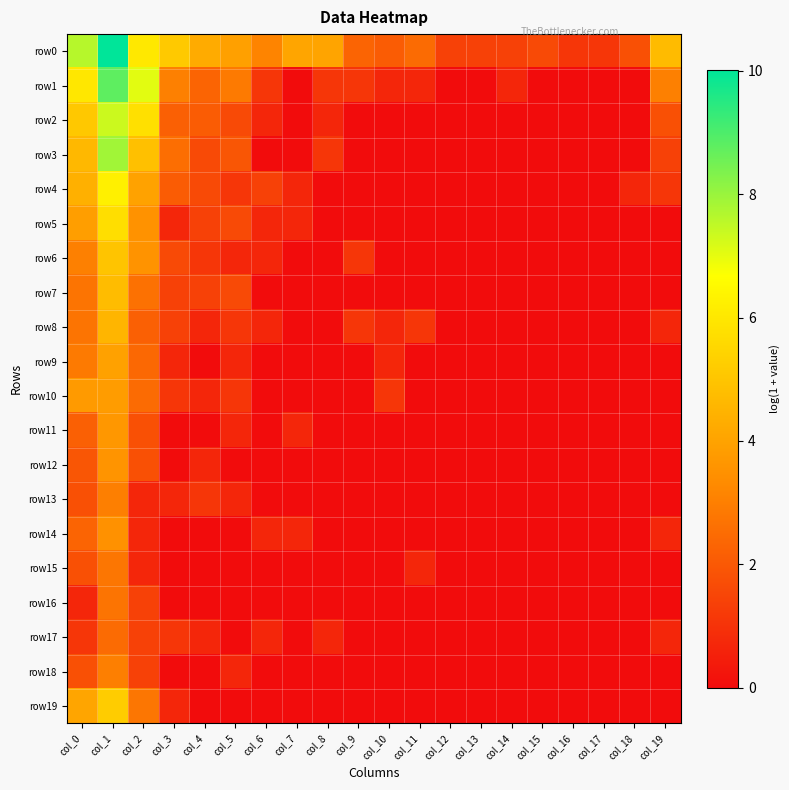

Reading left to right, transcribe all the data shown in this chart.

row0: col_0=7.6	col_1=10.0	col_2=6.0	col_3=5.1	col_4=4.3	col_5=4.0	col_6=3.1	col_7=4.1	col_8=4.1	col_9=2.3	col_10=2.1	col_11=2.5	col_12=1.4	col_13=1.4	col_14=1.4	col_15=1.6	col_16=1.1	col_17=1.1	col_18=1.8	col_19=4.7
row1: col_0=6.0	col_1=8.8	col_2=7.0	col_3=3.0	col_4=2.3	col_5=2.9	col_6=1.1	col_7=0.0	col_8=1.1	col_9=1.1	col_10=0.7	col_11=0.7	col_12=0.0	col_13=0.0	col_14=0.7	col_15=0.0	col_16=0.0	col_17=0.0	col_18=0.0	col_19=3.0
row2: col_0=5.1	col_1=7.3	col_2=5.8	col_3=2.2	col_4=2.1	col_5=1.6	col_6=0.7	col_7=0.0	col_8=0.7	col_9=0.0	col_10=0.0	col_11=0.0	col_12=0.0	col_13=0.0	col_14=0.0	col_15=0.0	col_16=0.0	col_17=0.0	col_18=0.0	col_19=1.8
row3: col_0=4.6	col_1=7.9	col_2=4.9	col_3=2.6	col_4=1.6	col_5=1.9	col_6=0.0	col_7=0.0	col_8=1.1	col_9=0.0	col_10=0.0	col_11=0.0	col_12=0.0	col_13=0.0	col_14=0.0	col_15=0.0	col_16=0.0	col_17=0.0	col_18=0.0	col_19=1.4
row4: col_0=4.4	col_1=6.2	col_2=4.0	col_3=2.1	col_4=1.6	col_5=1.1	col_6=1.4	col_7=0.7	col_8=0.0	col_9=0.0	col_10=0.0	col_11=0.0	col_12=0.0	col_13=0.0	col_14=0.0	col_15=0.0	col_16=0.0	col_17=0.0	col_18=0.7	col_19=1.1
row5: col_0=3.9	col_1=5.7	col_2=3.5	col_3=0.7	col_4=1.4	col_5=1.6	col_6=0.7	col_7=0.7	col_8=0.0	col_9=0.0	col_10=0.0	col_11=0.0	col_12=0.0	col_13=0.0	col_14=0.0	col_15=0.0	col_16=0.0	col_17=0.0	col_18=0.0	col_19=0.0
row6: col_0=3.0	col_1=5.0	col_2=3.6	col_3=1.6	col_4=1.1	col_5=0.7	col_6=0.7	col_7=0.0	col_8=0.0	col_9=1.1	col_10=0.0	col_11=0.0	col_12=0.0	col_13=0.0	col_14=0.0	col_15=0.0	col_16=0.0	col_17=0.0	col_18=0.0	col_19=0.0
row7: col_0=2.7	col_1=4.7	col_2=2.6	col_3=1.4	col_4=1.4	col_5=1.6	col_6=0.0	col_7=0.0	col_8=0.0	col_9=0.0	col_10=0.0	col_11=0.0	col_12=0.0	col_13=0.0	col_14=0.0	col_15=0.0	col_16=0.0	col_17=0.0	col_18=0.0	col_19=0.0
row8: col_0=2.7	col_1=4.5	col_2=2.2	col_3=1.4	col_4=0.7	col_5=1.1	col_6=0.7	col_7=0.0	col_8=0.0	col_9=1.1	col_10=0.7	col_11=1.1	col_12=0.0	col_13=0.0	col_14=0.0	col_15=0.0	col_16=0.0	col_17=0.0	col_18=0.0	col_19=0.7
row9: col_0=2.9	col_1=4.0	col_2=2.4	col_3=0.7	col_4=0.0	col_5=0.7	col_6=0.0	col_7=0.0	col_8=0.0	col_9=0.0	col_10=0.7	col_11=0.0	col_12=0.0	col_13=0.0	col_14=0.0	col_15=0.0	col_16=0.0	col_17=0.0	col_18=0.0	col_19=0.0
row10: col_0=3.8	col_1=3.8	col_2=2.5	col_3=1.1	col_4=0.7	col_5=1.1	col_6=0.0	col_7=0.0	col_8=0.0	col_9=0.0	col_10=1.1	col_11=0.0	col_12=0.0	col_13=0.0	col_14=0.0	col_15=0.0	col_16=0.0	col_17=0.0	col_18=0.0	col_19=0.0
row11: col_0=2.2	col_1=3.7	col_2=1.8	col_3=0.0	col_4=0.0	col_5=0.7	col_6=0.0	col_7=0.7	col_8=0.0	col_9=0.0	col_10=0.0	col_11=0.0	col_12=0.0	col_13=0.0	col_14=0.0	col_15=0.0	col_16=0.0	col_17=0.0	col_18=0.0	col_19=0.0
row12: col_0=1.9	col_1=3.6	col_2=1.8	col_3=0.0	col_4=0.7	col_5=0.0	col_6=0.0	col_7=0.0	col_8=0.0	col_9=0.0	col_10=0.0	col_11=0.0	col_12=0.0	col_13=0.0	col_14=0.0	col_15=0.0	col_16=0.0	col_17=0.0	col_18=0.0	col_19=0.0
row13: col_0=1.8	col_1=3.0	col_2=0.7	col_3=0.7	col_4=1.1	col_5=0.7	col_6=0.0	col_7=0.0	col_8=0.0	col_9=0.0	col_10=0.0	col_11=0.0	col_12=0.0	col_13=0.0	col_14=0.0	col_15=0.0	col_16=0.0	col_17=0.0	col_18=0.0	col_19=0.0
row14: col_0=2.3	col_1=3.5	col_2=0.7	col_3=0.0	col_4=0.0	col_5=0.0	col_6=0.7	col_7=0.7	col_8=0.0	col_9=0.0	col_10=0.0	col_11=0.0	col_12=0.0	col_13=0.0	col_14=0.0	col_15=0.0	col_16=0.0	col_17=0.0	col_18=0.0	col_19=0.7
row15: col_0=1.8	col_1=2.8	col_2=0.7	col_3=0.0	col_4=0.0	col_5=0.0	col_6=0.0	col_7=0.0	col_8=0.0	col_9=0.0	col_10=0.0	col_11=0.7	col_12=0.0	col_13=0.0	col_14=0.0	col_15=0.0	col_16=0.0	col_17=0.0	col_18=0.0	col_19=0.0
row16: col_0=0.7	col_1=2.7	col_2=1.4	col_3=0.0	col_4=0.0	col_5=0.0	col_6=0.0	col_7=0.0	col_8=0.0	col_9=0.0	col_10=0.0	col_11=0.0	col_12=0.0	col_13=0.0	col_14=0.0	col_15=0.0	col_16=0.0	col_17=0.0	col_18=0.0	col_19=0.0
row17: col_0=1.1	col_1=2.5	col_2=1.4	col_3=1.1	col_4=0.7	col_5=0.0	col_6=0.7	col_7=0.0	col_8=0.7	col_9=0.0	col_10=0.0	col_11=0.0	col_12=0.0	col_13=0.0	col_14=0.0	col_15=0.0	col_16=0.0	col_17=0.0	col_18=0.0	col_19=0.7
row18: col_0=1.8	col_1=3.0	col_2=1.4	col_3=0.0	col_4=0.0	col_5=0.7	col_6=0.0	col_7=0.0	col_8=0.0	col_9=0.0	col_10=0.0	col_11=0.0	col_12=0.0	col_13=0.0	col_14=0.0	col_15=0.0	col_16=0.0	col_17=0.0	col_18=0.0	col_19=0.0
row19: col_0=4.1	col_1=5.2	col_2=2.8	col_3=0.7	col_4=0.0	col_5=0.0	col_6=0.0	col_7=0.0	col_8=0.0	col_9=0.0	col_10=0.0	col_11=0.0	col_12=0.0	col_13=0.0	col_14=0.0	col_15=0.0	col_16=0.0	col_17=0.0	col_18=0.0	col_19=0.0